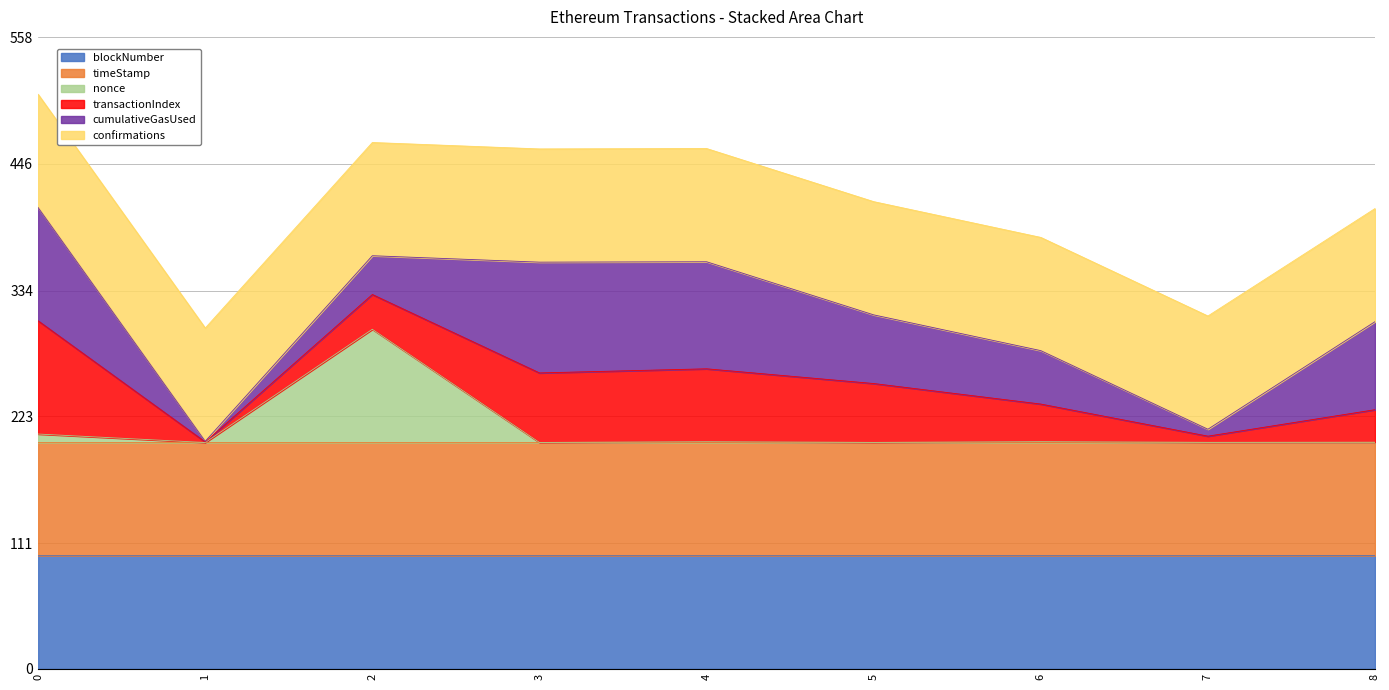

What is the highest value of the blockNumber series?

100.0